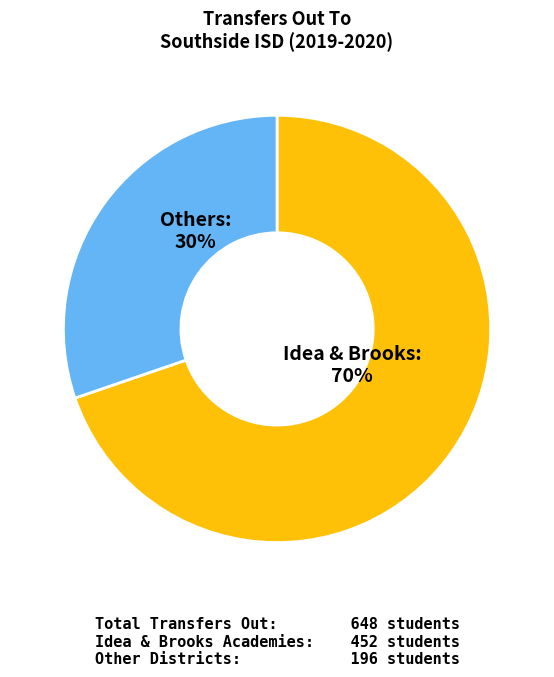

Does any single category account for the majority?

Yes